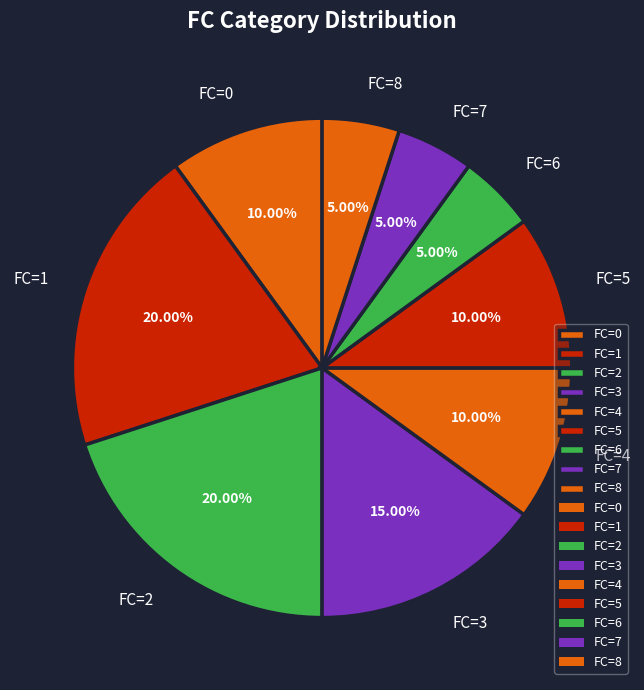

To the nearest percent, what is the combined percentage of FC=1 and FC=7?

25%